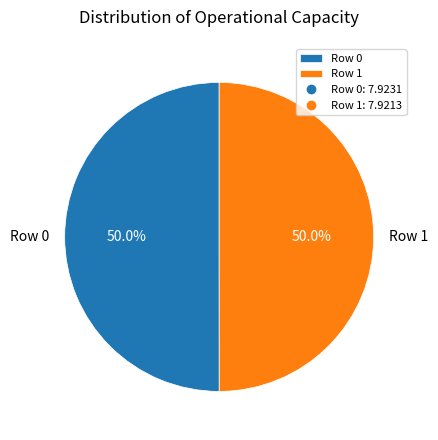

Approximately how many times larger is the value at Row 1 compared to Row 0?

1.0